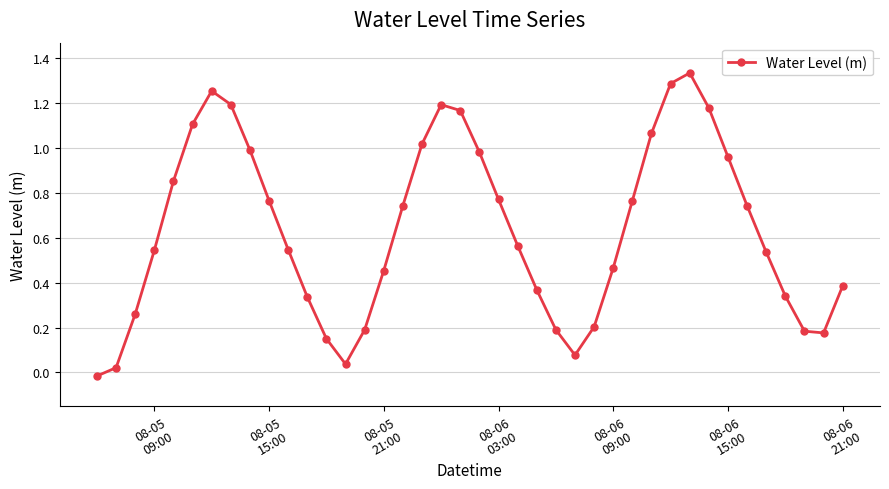

How many points are higher than both their immediate neighbors (excluding endpoints)?

3